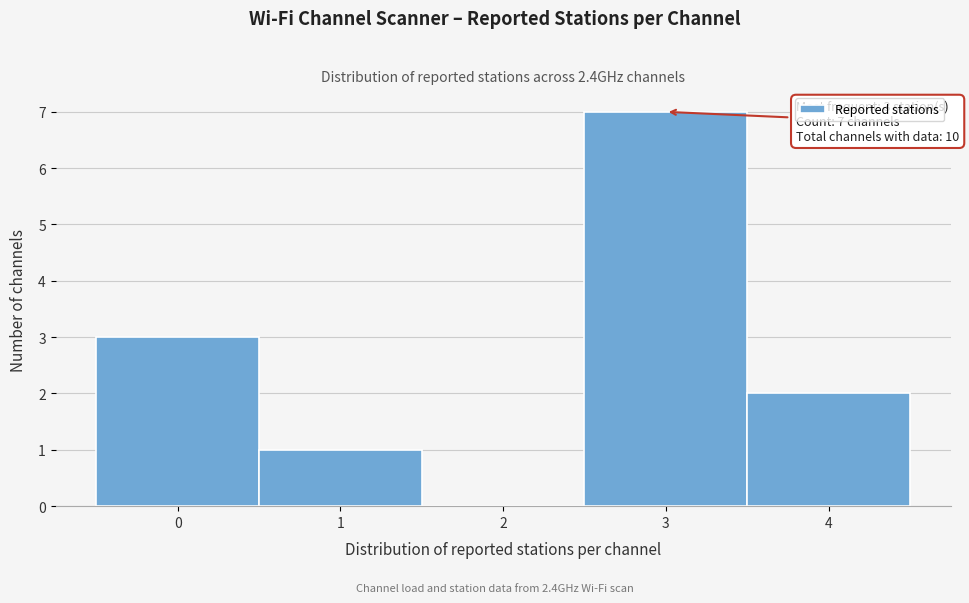

Which range on the x-axis has the tallest bar?

2.5 to 3.5